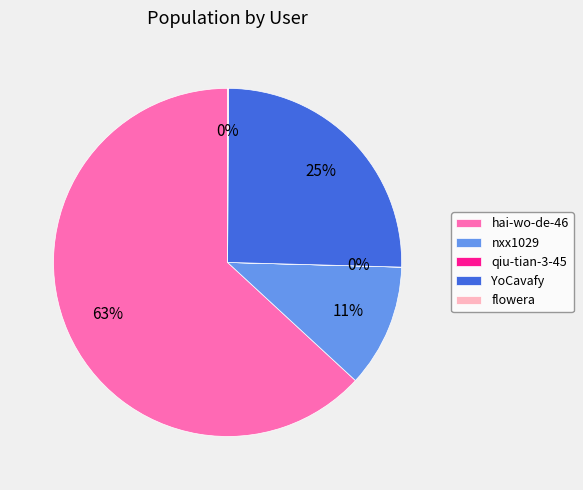

What is the largest slice in the pie chart?

hai-wo-de-46